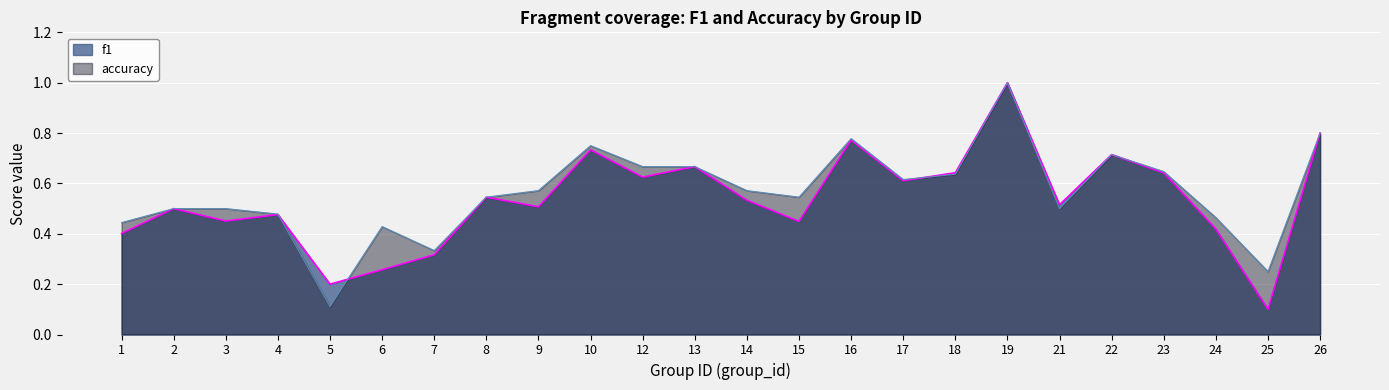

Which series has the largest total across all categories?

accuracy